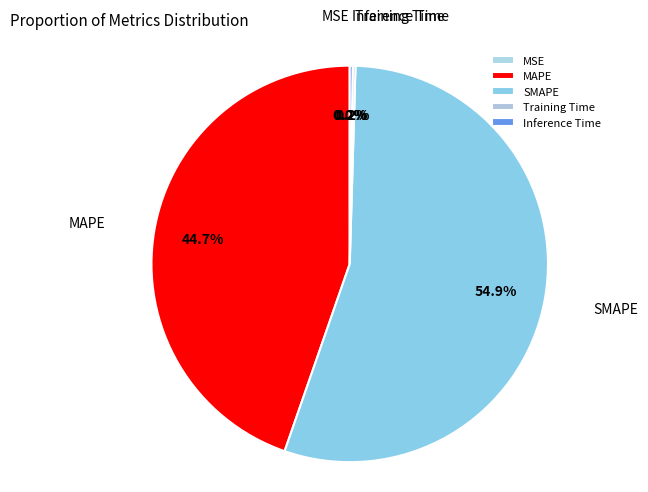

Is SMAPE the majority of the pie?

Yes